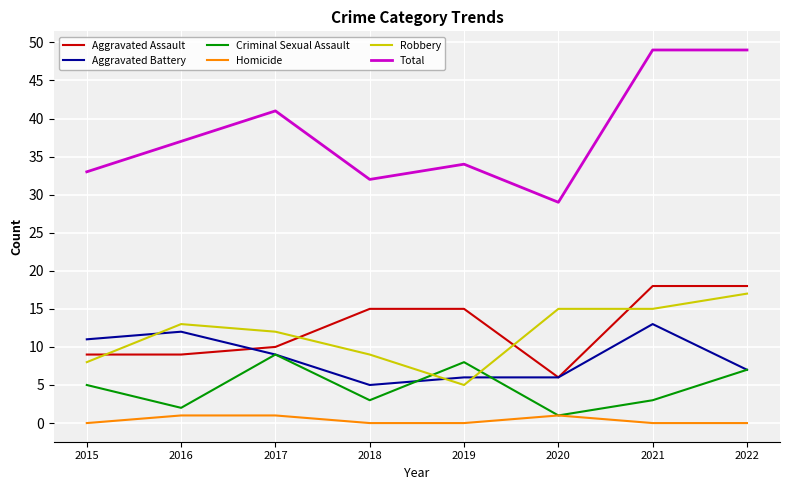

How many categories are shown in the chart?

8